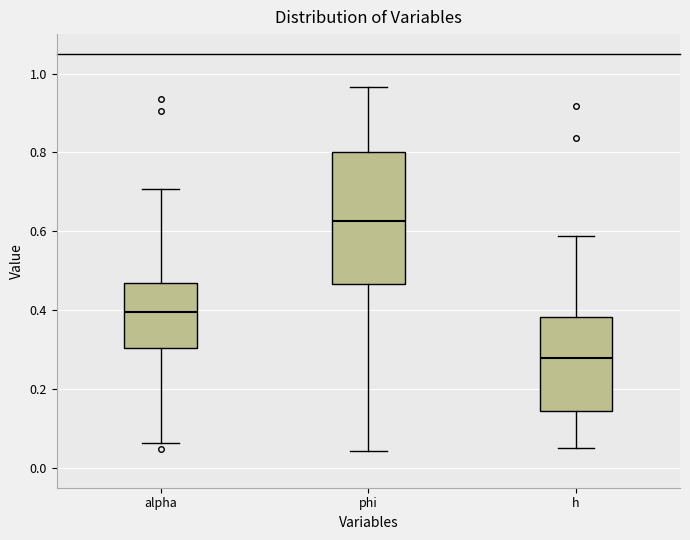

Where does the upper whisker of the box for alpha end on the y-axis? The values are not printed on the chart, so give them approximately, as read against the axis.

0.70